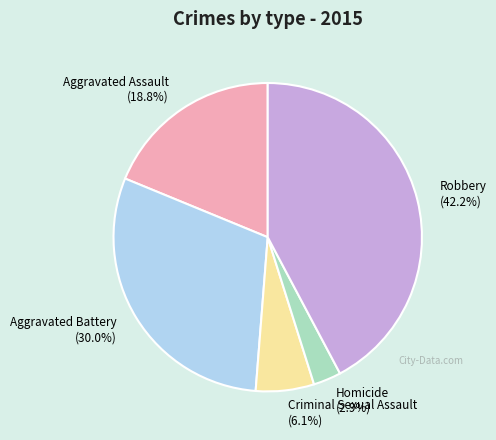

To the nearest percent, what is the combined percentage of Aggravated Assault and Aggravated Battery?

49%